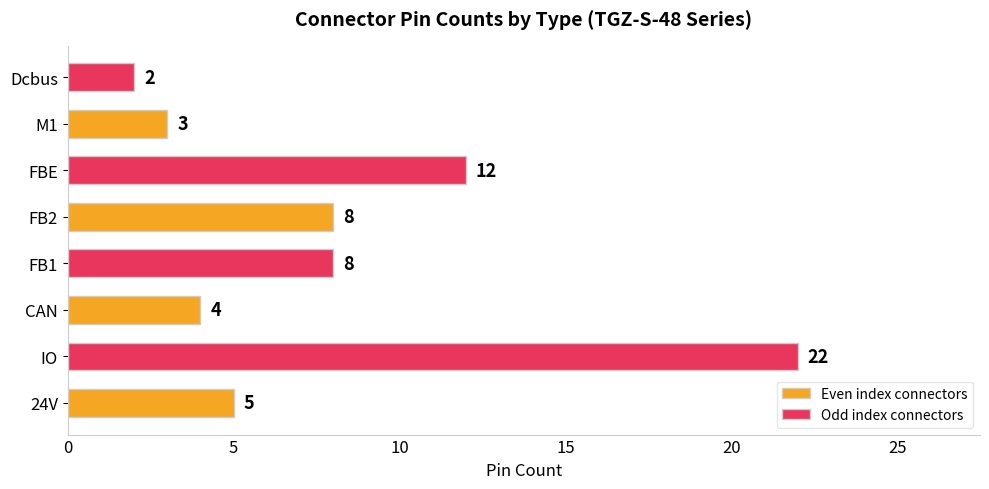

Count the number of categories in the chart.

8